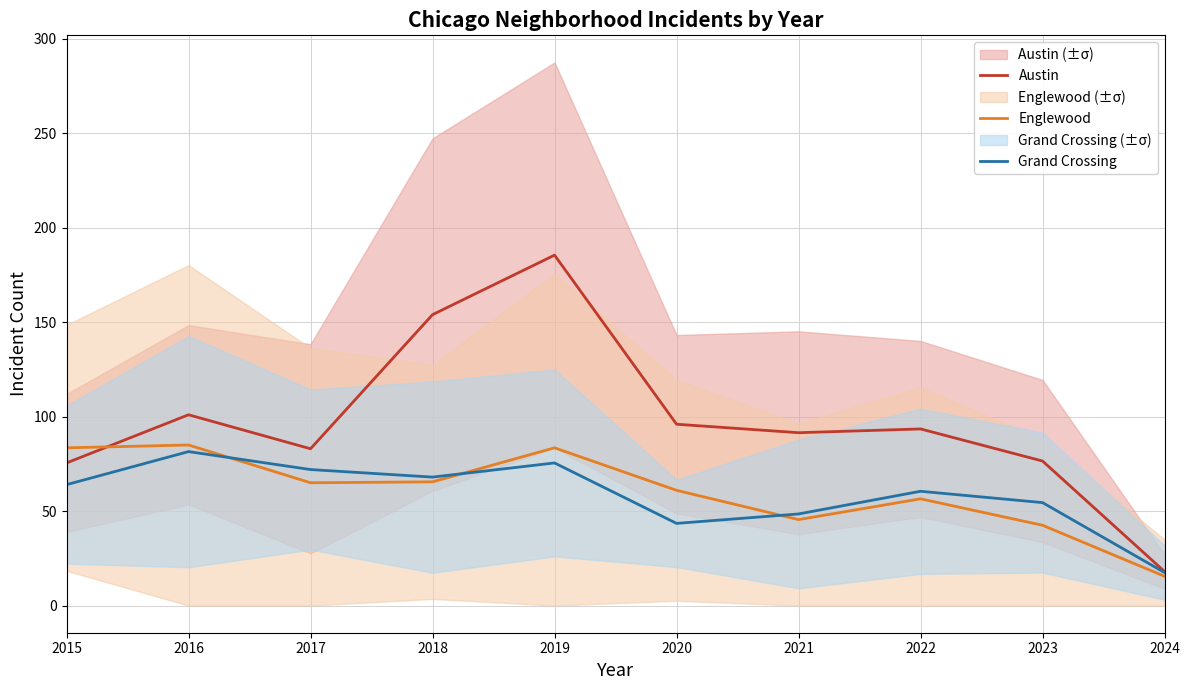

How many series are shown in this chart?

3